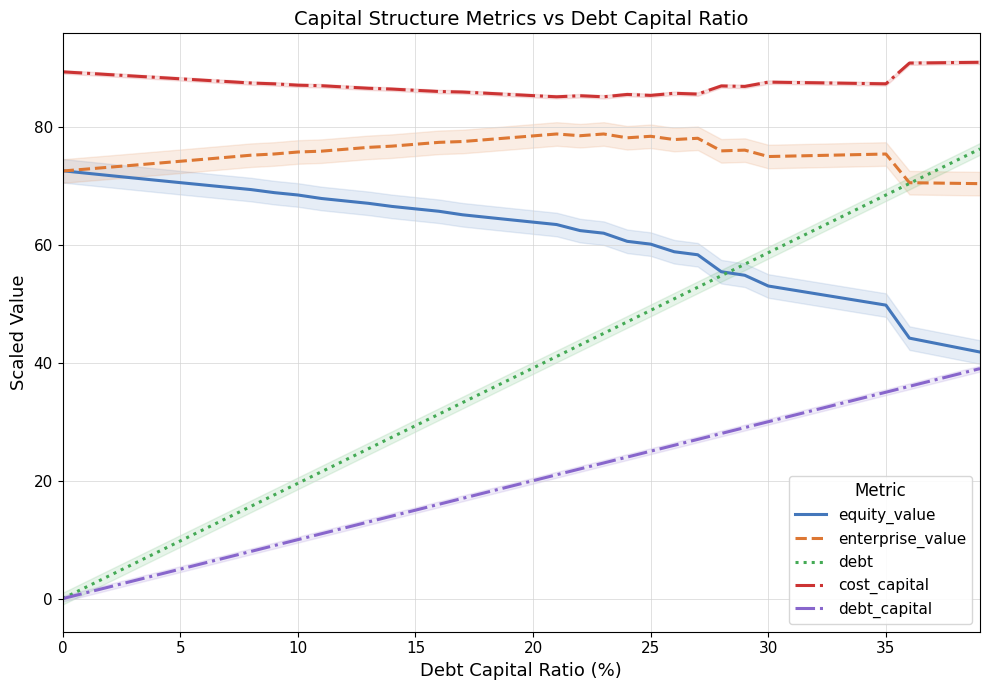

True or false: debt_capital has a value of 13.0 at 13.

True